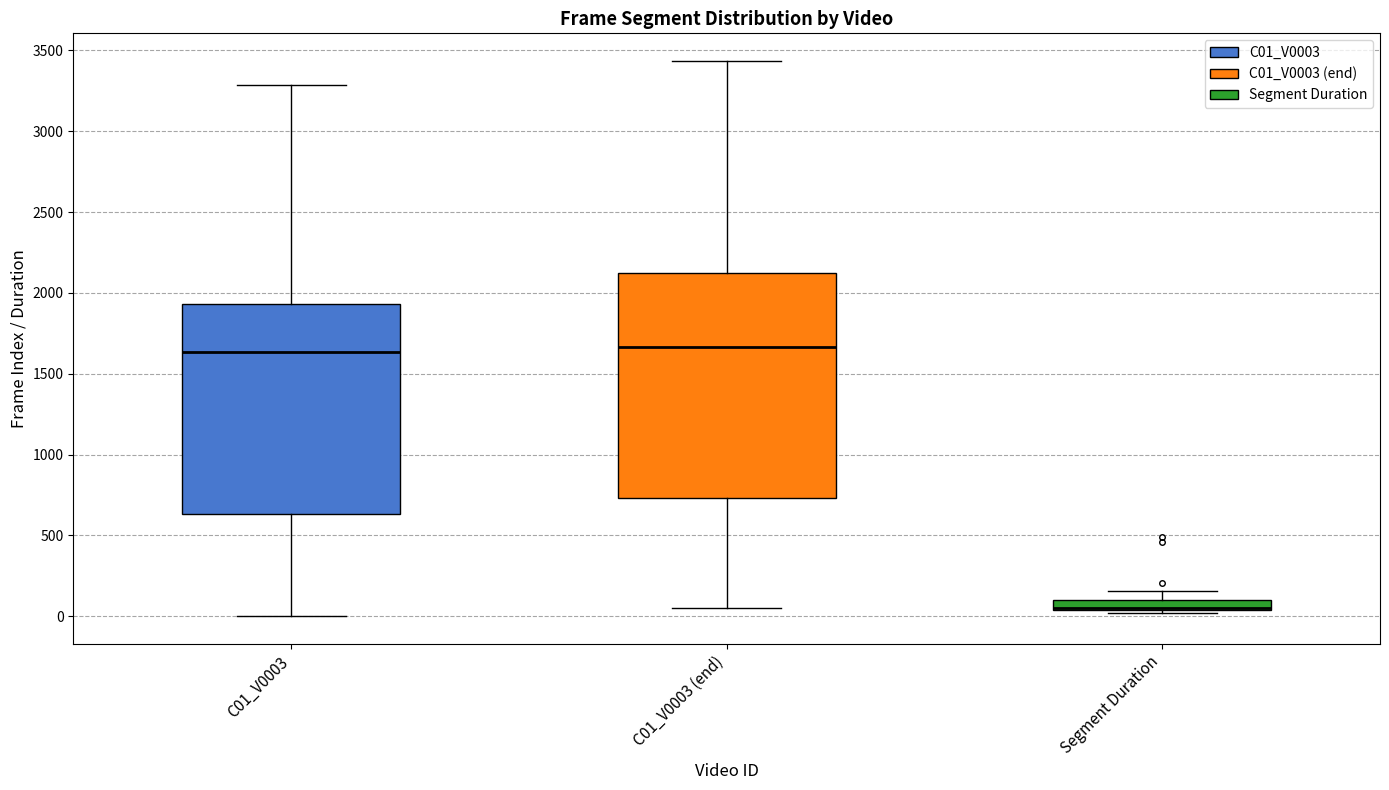

Where is the lower edge of the box for Segment Duration on the y-axis? The values are not printed on the chart, so give them approximately, as read against the axis.

50